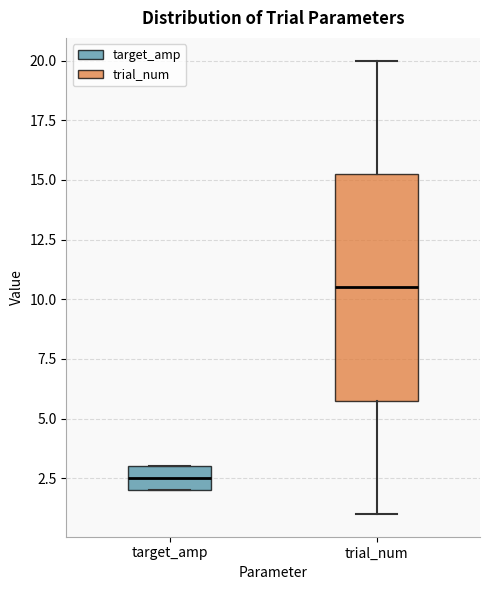

Which box has the lowest median line?

target_amp